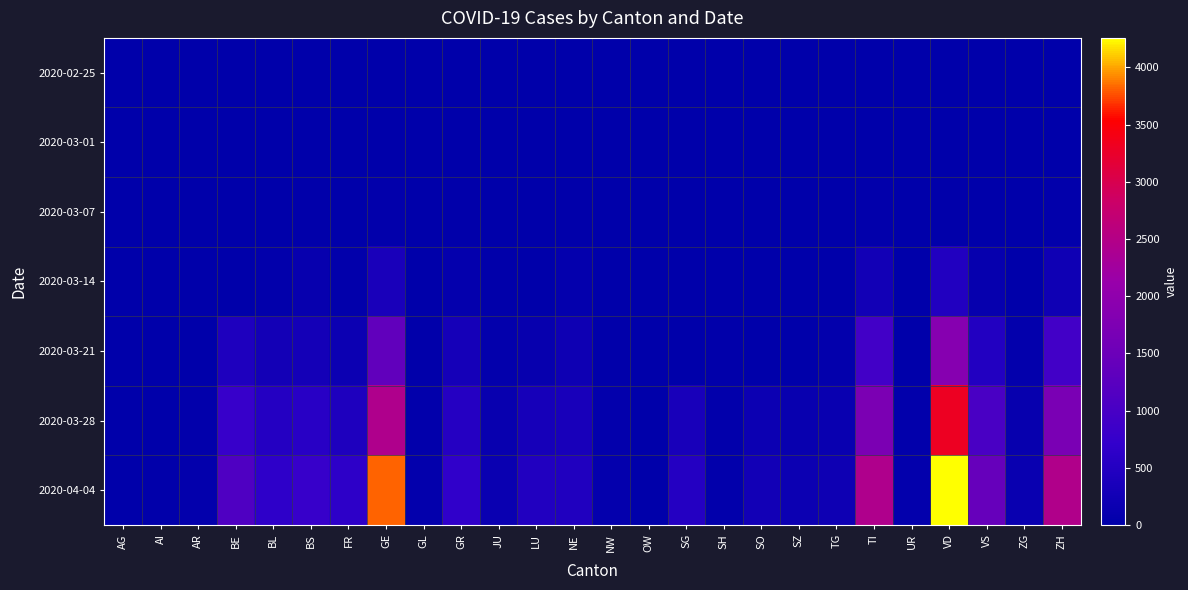

Reading left to right, transcribe all the data shown in this chart.

2020-02-25: AG=0	AI=0	AR=0	BE=0	BL=0	BS=0	FR=0	GE=0	GL=0	GR=0	JU=0	LU=0	NE=0	NW=0	OW=0	SG=0	SH=0	SO=0	SZ=0	TG=0	TI=0	UR=0	VD=0	VS=0	ZG=0	ZH=0
2020-03-01: AG=0	AI=0	AR=0	BE=2	BL=2	BS=1	FR=1	GE=10	GL=0	GR=6	JU=1	LU=0	NE=1	NW=0	OW=0	SG=0	SH=0	SO=0	SZ=0	TG=0	TI=2	UR=0	VD=0	VS=2	ZG=0	ZH=7
2020-03-07: AG=0	AI=0	AR=1	BE=0	BL=15	BS=21	FR=0	GE=43	GL=0	GR=18	JU=5	LU=0	NE=18	NW=0	OW=0	SG=0	SH=0	SO=0	SZ=0	TG=1	TI=41	UR=0	VD=30	VS=7	ZG=3	ZH=34
2020-03-14: AG=0	AI=2	AR=0	BE=0	BL=47	BS=100	FR=36	GE=351	GL=8	GR=73	JU=18	LU=0	NE=68	NW=5	OW=0	SG=0	SH=1	SO=0	SZ=0	TG=8	TI=265	UR=0	VD=477	VS=98	ZG=13	ZH=218
2020-03-21: AG=0	AI=0	AR=0	BE=418	BL=282	BS=297	FR=167	GE=1351	GL=25	GR=311	JU=54	LU=109	NE=200	NW=33	OW=0	SG=0	SH=28	SO=0	SZ=0	TG=57	TI=916	UR=12	VD=1873	VS=498	ZG=53	ZH=925
2020-03-28: AG=0	AI=13	AR=45	BE=767	BL=502	BS=569	FR=421	GE=2437	GL=47	GR=527	JU=119	LU=317	NE=337	NW=55	OW=0	SG=339	SH=40	SO=173	SZ=122	TG=135	TI=1727	UR=48	VD=3308	VS=1017	ZG=101	ZH=1701
2020-04-04: AG=0	AI=21	AR=66	BE=1106	BL=656	BS=767	FR=638	GE=3817	GL=61	GR=680	JU=154	LU=469	NE=452	NW=80	OW=0	SG=504	SH=47	SO=250	SZ=168	TG=209	TI=2442	UR=66	VD=4257	VS=1418	ZG=146	ZH=2461